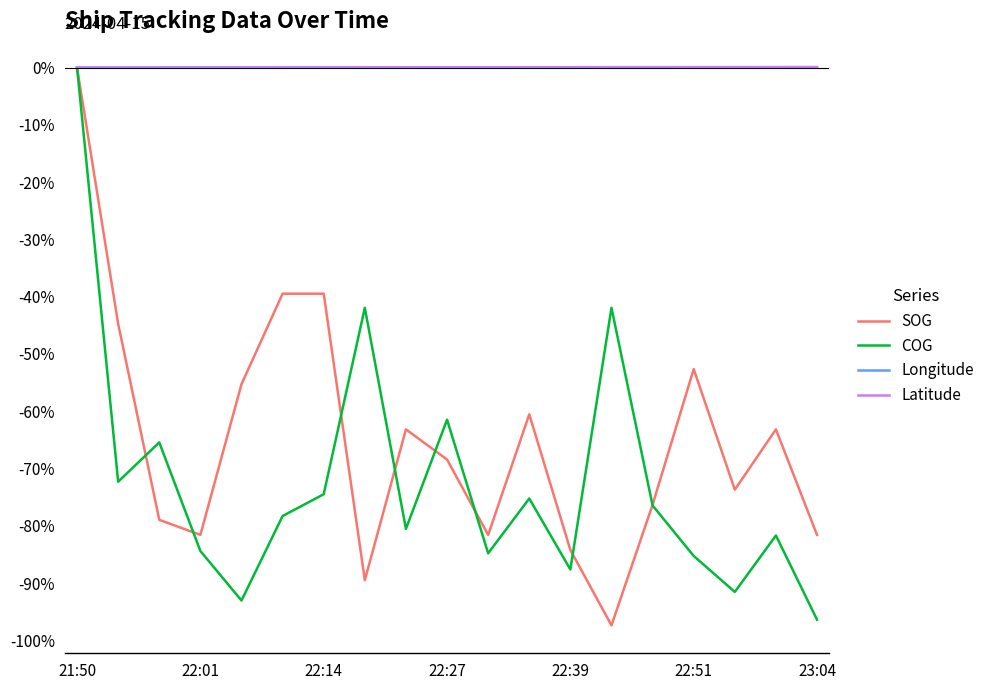

What is the minimum value for COG?

-96.4